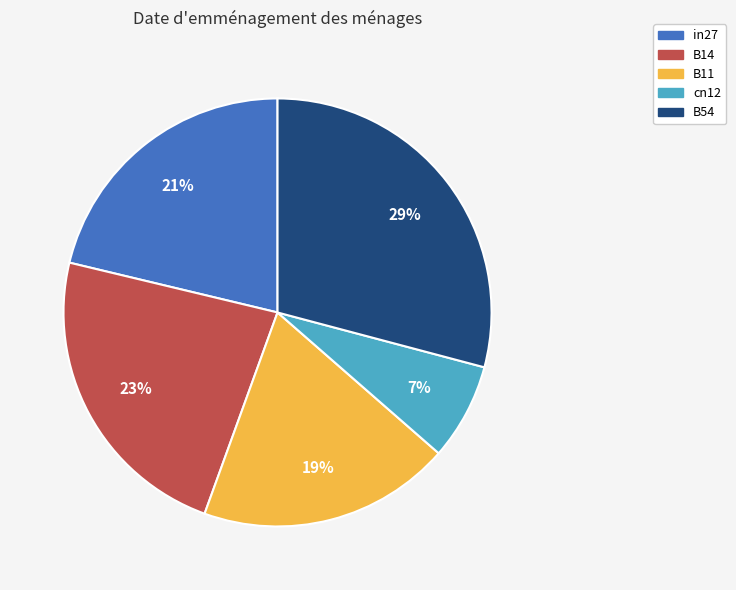

The B54 slice represents 20% of the pie. True or false?

False